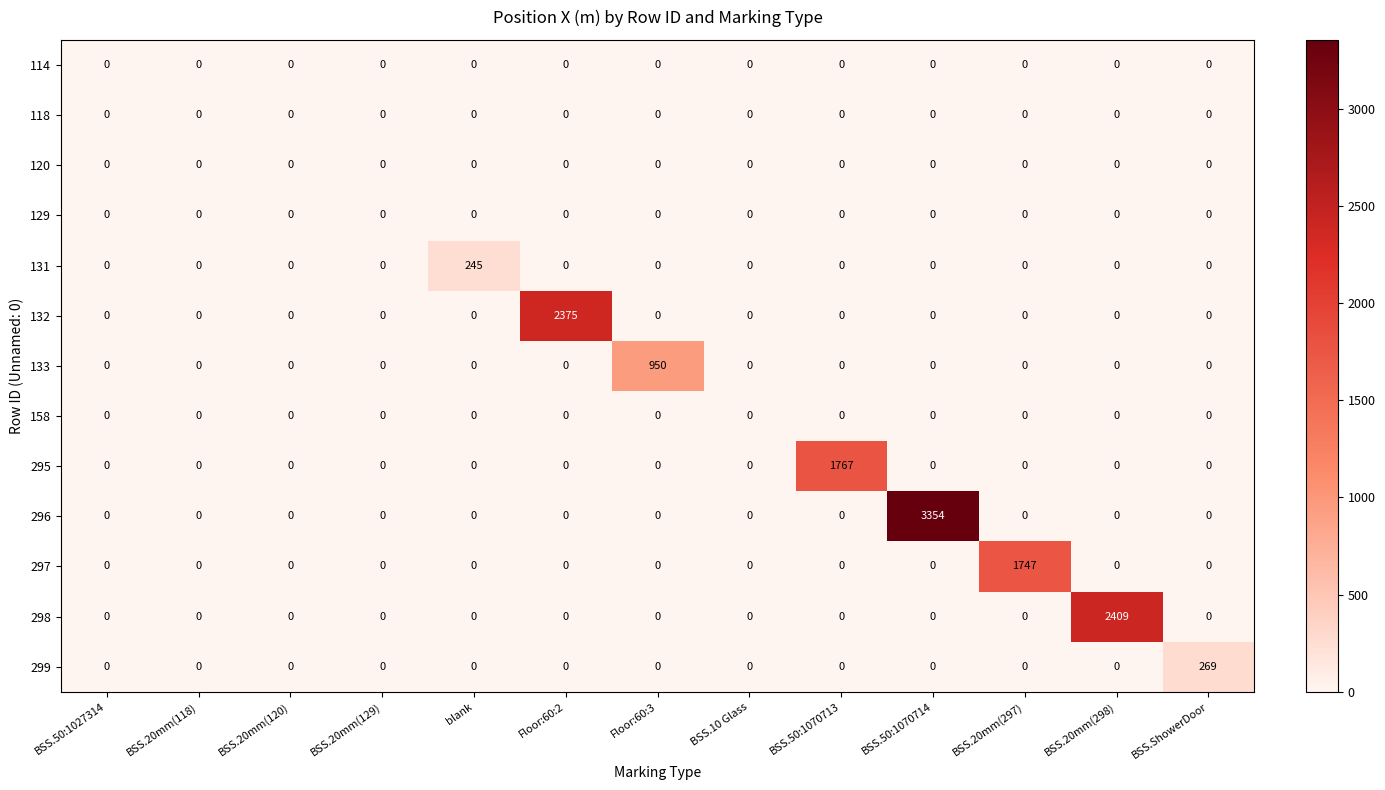

Which series has the largest total across all categories?

296